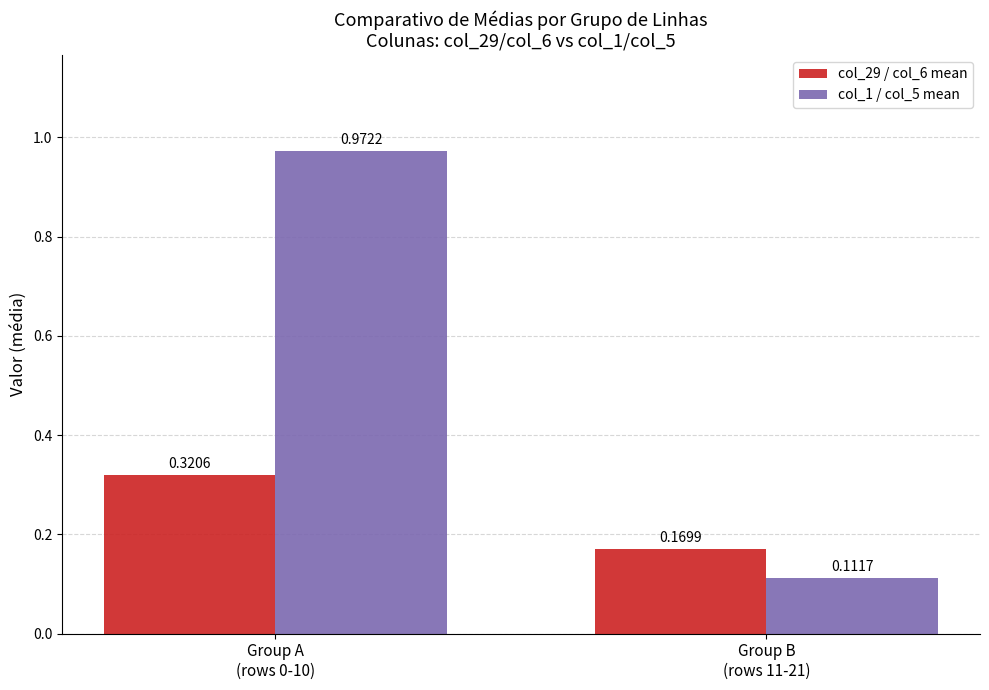

List the series in order of their overall mean, highest first.

col_1 / col_5 mean, col_29 / col_6 mean